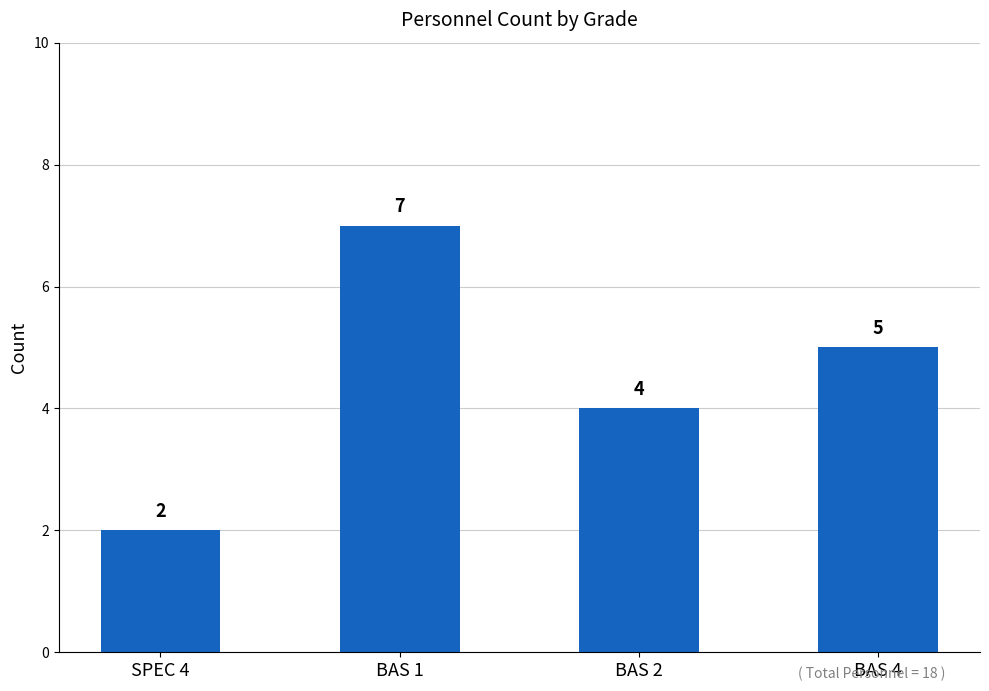

Which has a higher value, BAS 4 or SPEC 4?

BAS 4